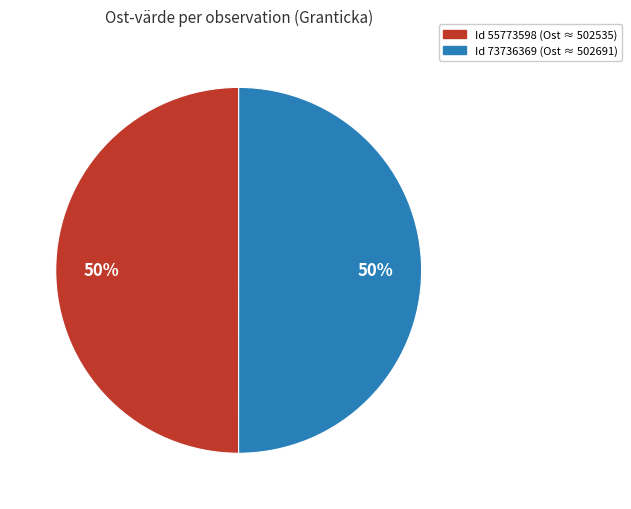

To the nearest percent, what is the average slice percentage?

50%